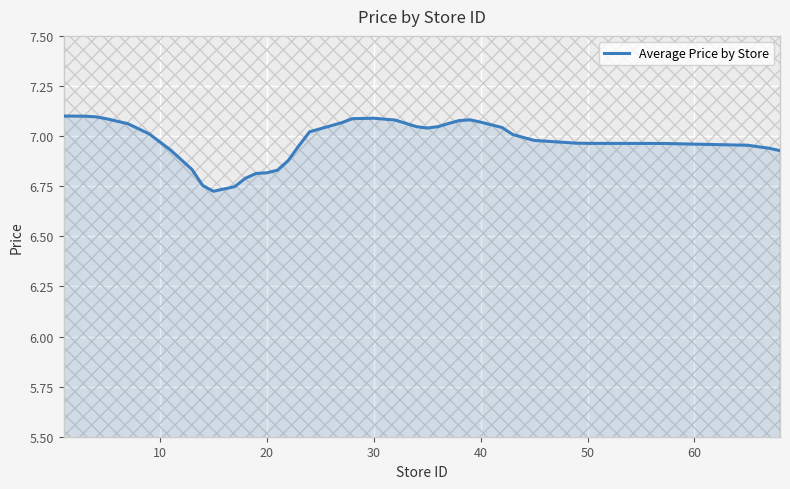

True or false: there are more than 0 points higher than both neighbors.

True